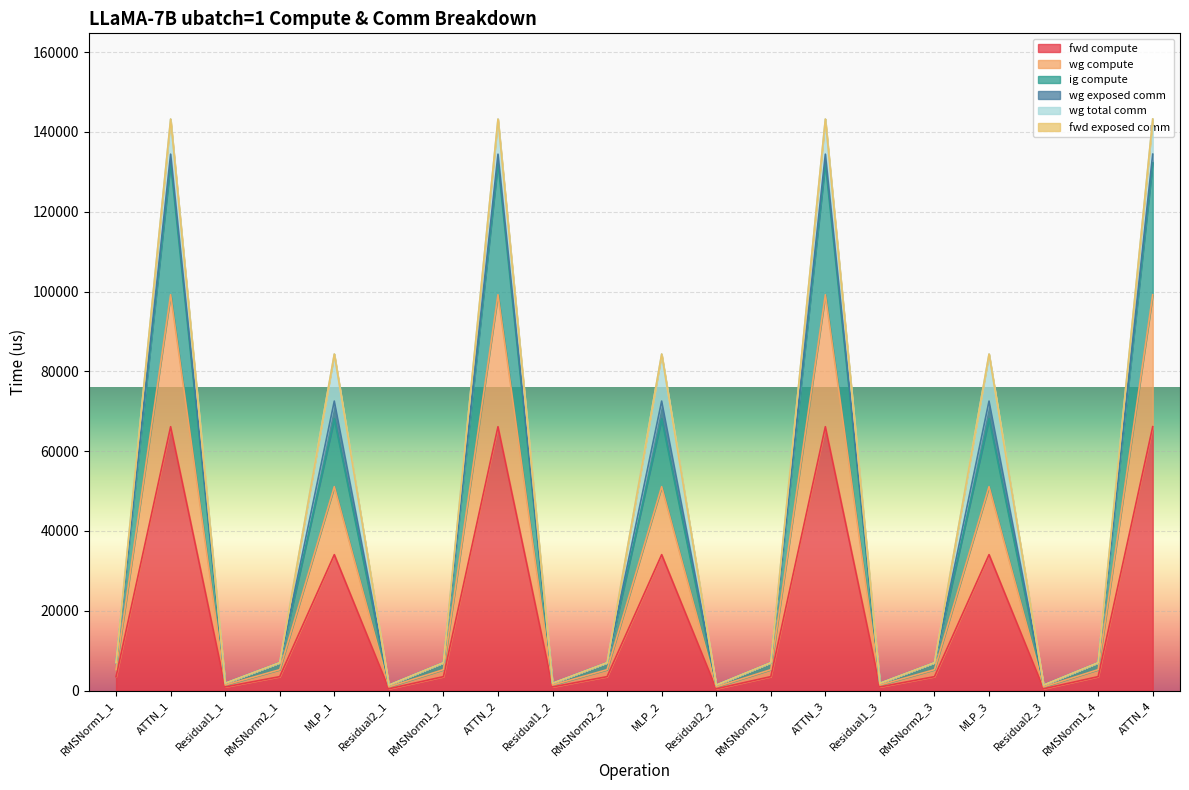

What is the spread (max minus min) of values at MLP_1?

34073.2